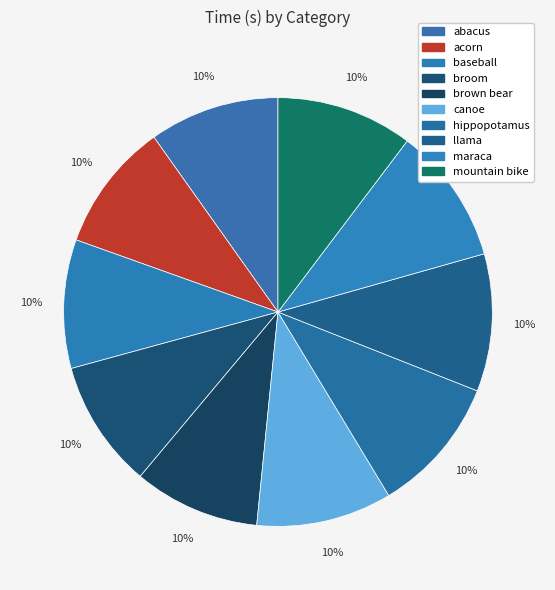

How many segments does this pie chart have?

10